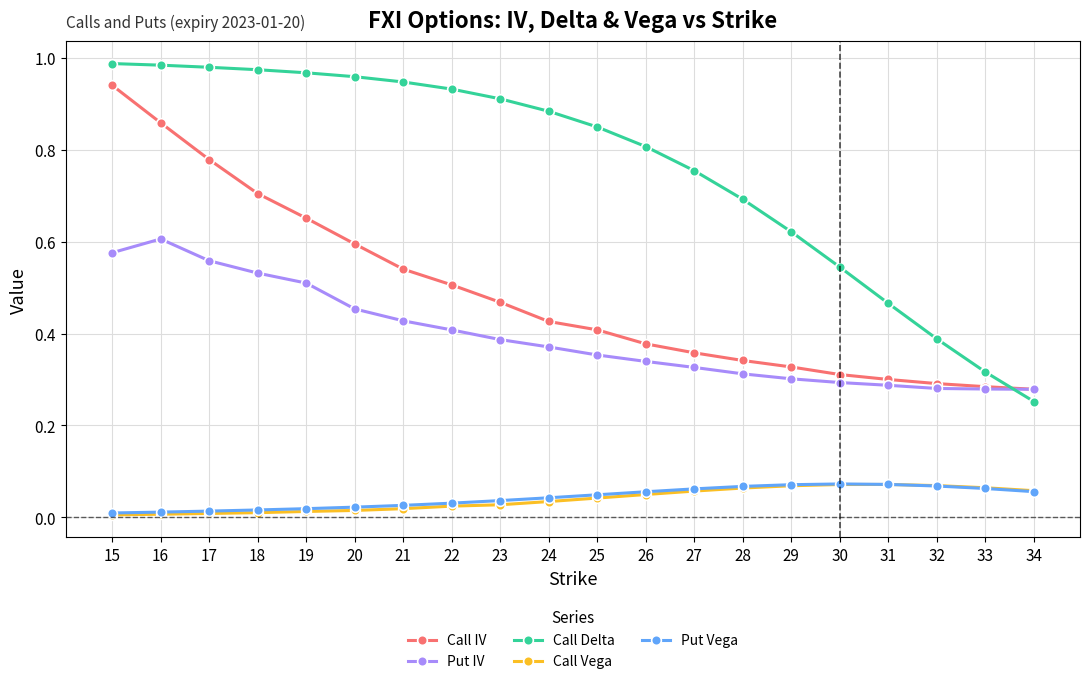

What is the average value of the Call Delta series?

0.8